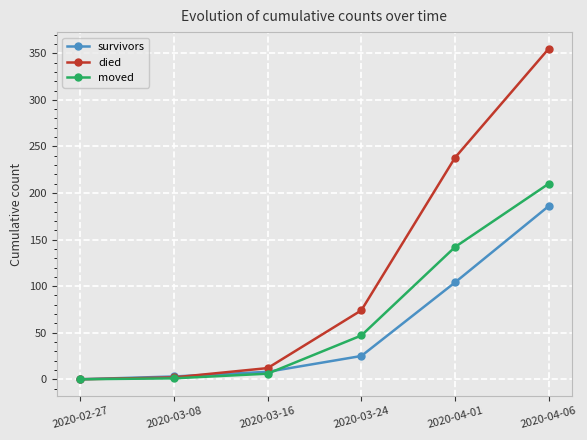

Which series has the largest total across all categories?

died